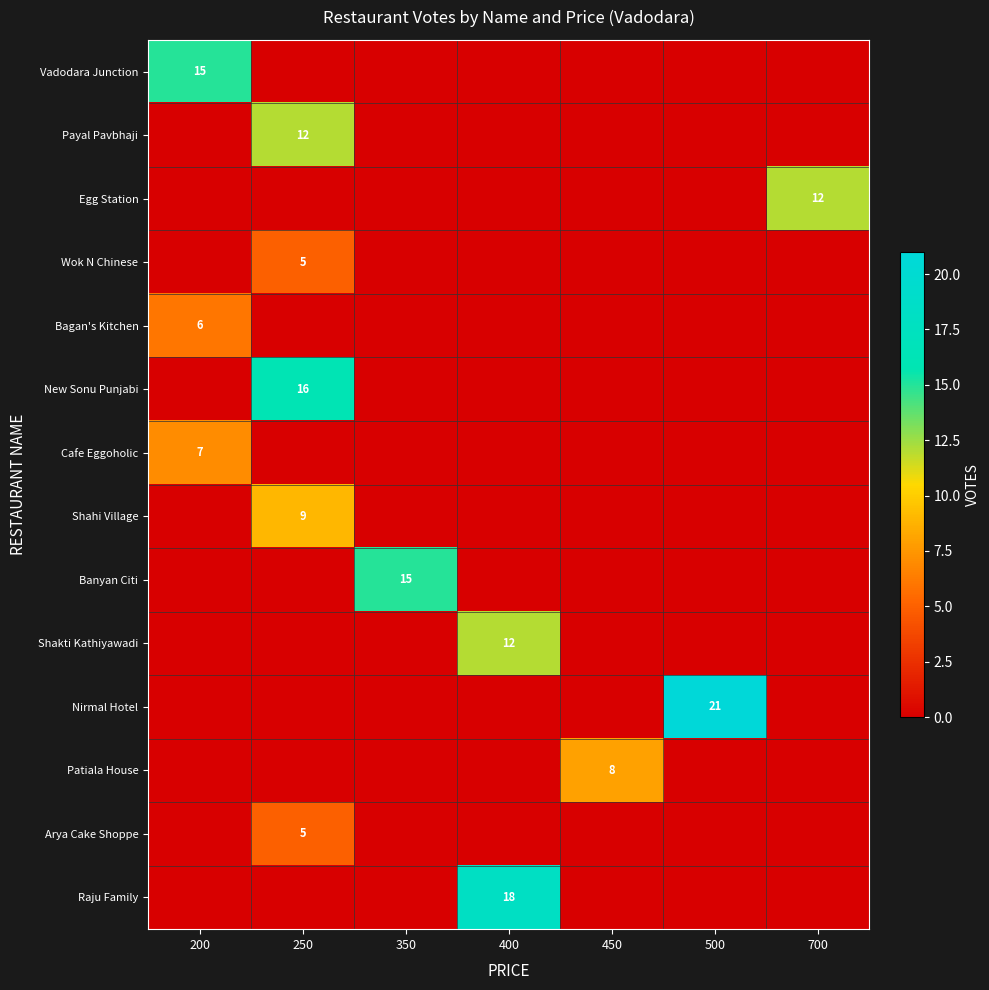

How many categories are shown in the chart?

7